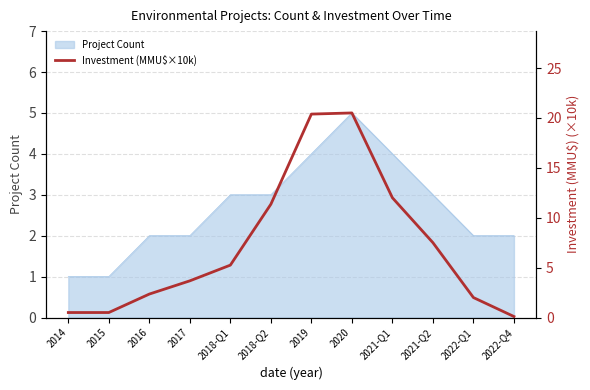

What is the change in value from 2017 to 2022-Q1?

-1.7